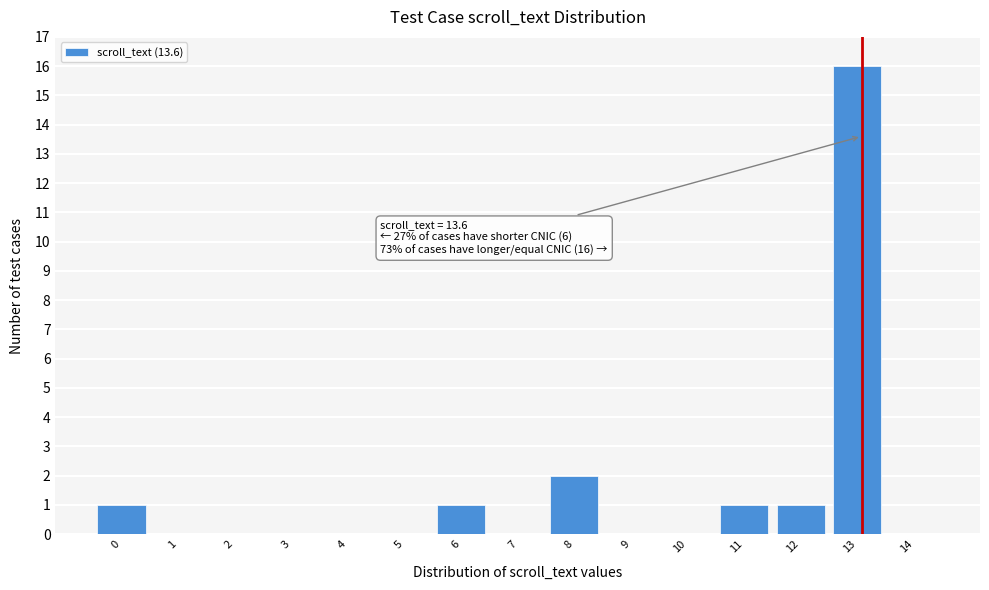

Reading left to right, list all the values displayed in this chart.

0=1	1=0	2=0	3=0	4=0	5=0	6=1	7=0	8=2	9=0	10=0	11=1	12=1	13=16	14=0